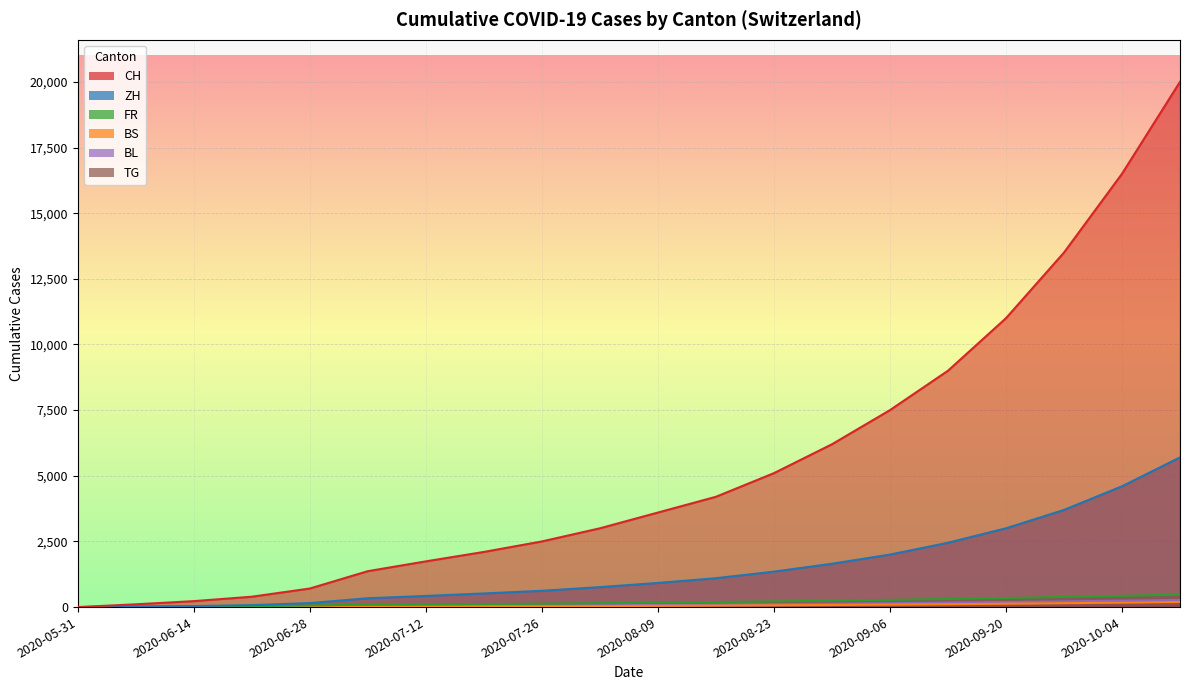

Reading left to right, what are all the values shown in this chart?

CH: 2020-05-31=0	2020-06-07=106	2020-06-14=227	2020-06-21=395	2020-06-28=707	2020-07-05=1368	2020-07-12=1741	2020-07-19=2100	2020-07-26=2500	2020-08-02=3000	2020-08-09=3600	2020-08-16=4200	2020-08-23=5100	2020-08-30=6200	2020-09-06=7500	2020-09-13=9000	2020-09-20=11000	2020-09-27=13500	2020-10-04=16500	2020-10-11=20000
ZH: 2020-05-31=0	2020-06-07=23	2020-06-14=38	2020-06-21=75	2020-06-28=152	2020-07-05=337	2020-07-12=424	2020-07-19=520	2020-07-26=620	2020-08-02=760	2020-08-09=920	2020-08-16=1100	2020-08-23=1350	2020-08-30=1650	2020-09-06=2000	2020-09-13=2450	2020-09-20=3000	2020-09-27=3700	2020-10-04=4600	2020-10-11=5700
BS: 2020-05-31=0	2020-06-07=4	2020-06-14=5	2020-06-21=7	2020-06-28=7	2020-07-05=12	2020-07-12=21	2020-07-19=27	2020-07-26=33	2020-08-02=40	2020-08-09=48	2020-08-16=57	2020-08-23=68	2020-08-30=80	2020-09-06=94	2020-09-13=110	2020-09-20=128	2020-09-27=148	2020-10-04=170	2020-10-11=195
FR: 2020-05-31=0	2020-06-07=9	2020-06-14=22	2020-06-21=32	2020-06-28=61	2020-07-05=92	2020-07-12=100	2020-07-19=115	2020-07-26=130	2020-08-02=148	2020-08-09=168	2020-08-16=190	2020-08-23=215	2020-08-30=243	2020-09-06=274	2020-09-13=308	2020-09-20=345	2020-09-27=385	2020-10-04=428	2020-10-11=474
BL: 2020-05-31=0	2020-06-07=3	2020-06-14=4	2020-06-21=7	2020-06-28=16	2020-07-05=27	2020-07-12=38	2020-07-19=47	2020-07-26=57	2020-08-02=69	2020-08-09=82	2020-08-16=96	2020-08-23=112	2020-08-30=129	2020-09-06=148	2020-09-13=169	2020-09-20=192	2020-09-27=217	2020-10-04=244	2020-10-11=273
TG: 2020-05-31=0	2020-06-07=0	2020-06-14=1	2020-06-21=2	2020-06-28=10	2020-07-05=21	2020-07-12=27	2020-07-19=33	2020-07-26=40	2020-08-02=48	2020-08-09=57	2020-08-16=67	2020-08-23=78	2020-08-30=90	2020-09-06=103	2020-09-13=117	2020-09-20=132	2020-09-27=148	2020-10-04=165	2020-10-11=183